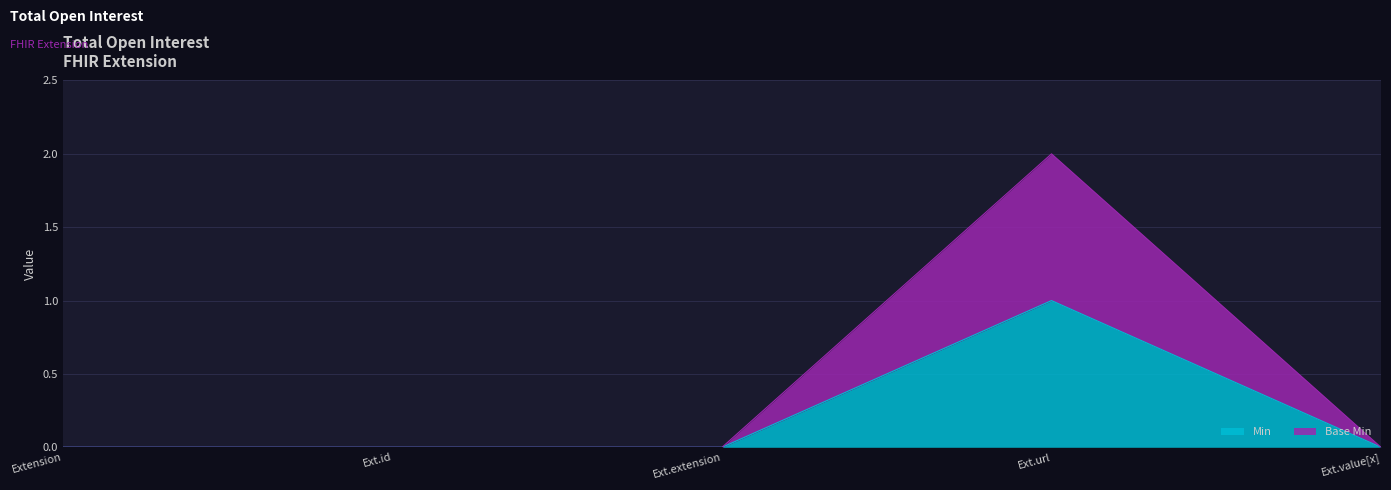

How many lines are shown in the chart?

2